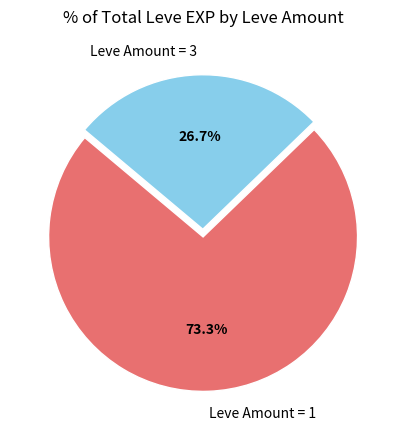

Which has a higher value, Leve Amount = 3 or Leve Amount = 1?

Leve Amount = 1